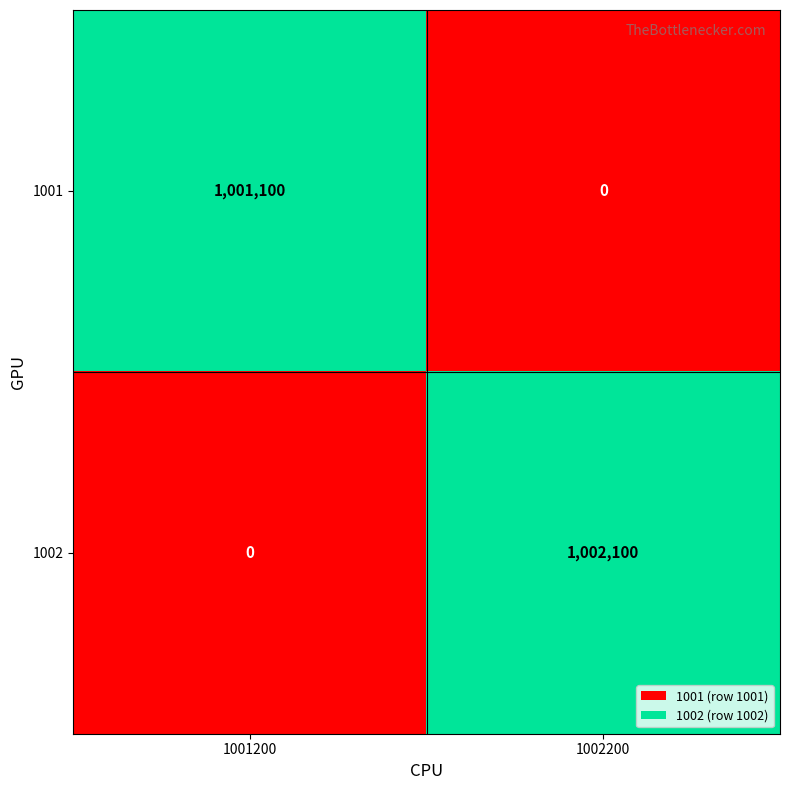

Reading right to left, extract all data points from this chart.

1001: 0	1001100
1002: 1002100	0